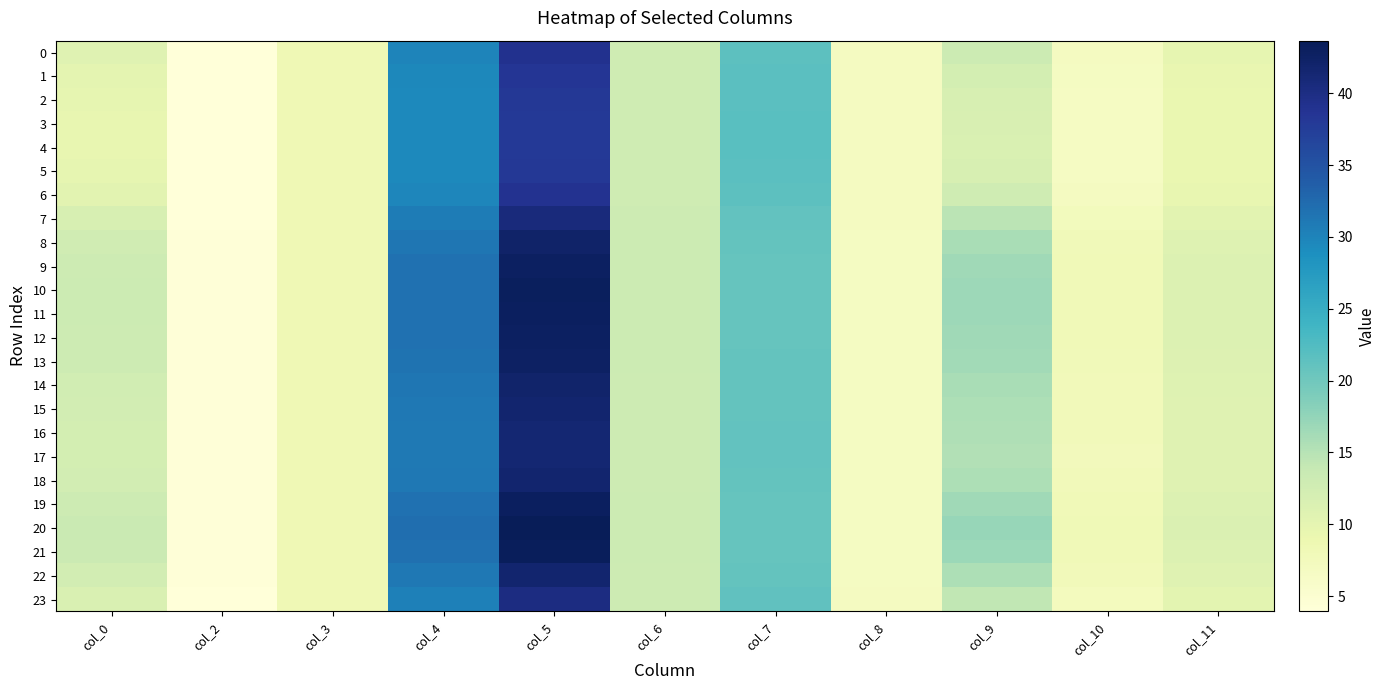

Rank the series at col_8 from highest to lowest value.

4, 3, 5, 2, 1, 6, 0, 23, 7, 17, 16, 15, 22, 18, 14, 8, 13, 9, 12, 19, 11, 10, 21, 20